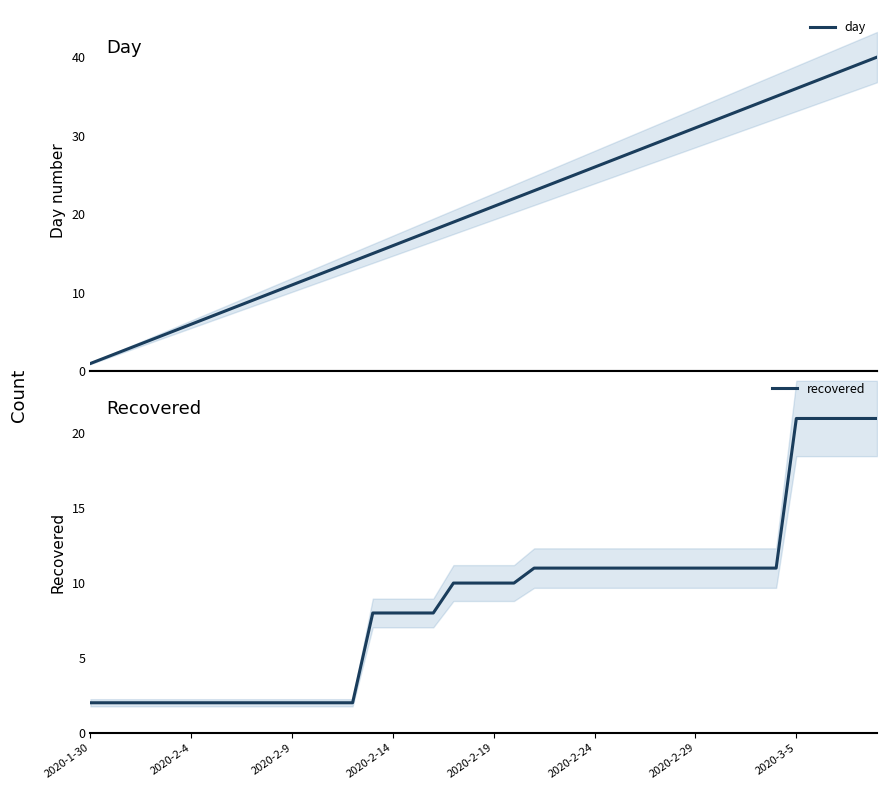

The recovered series shows 10 at 2020-2-19. True or false?

True